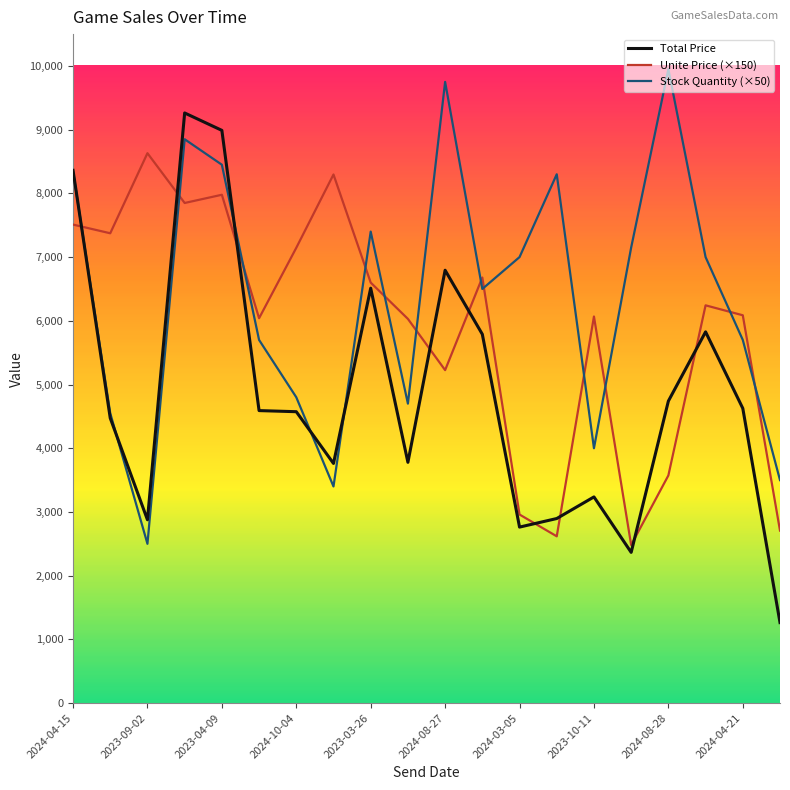

True or false: Total Price has more than 0 interior local peaks.

True